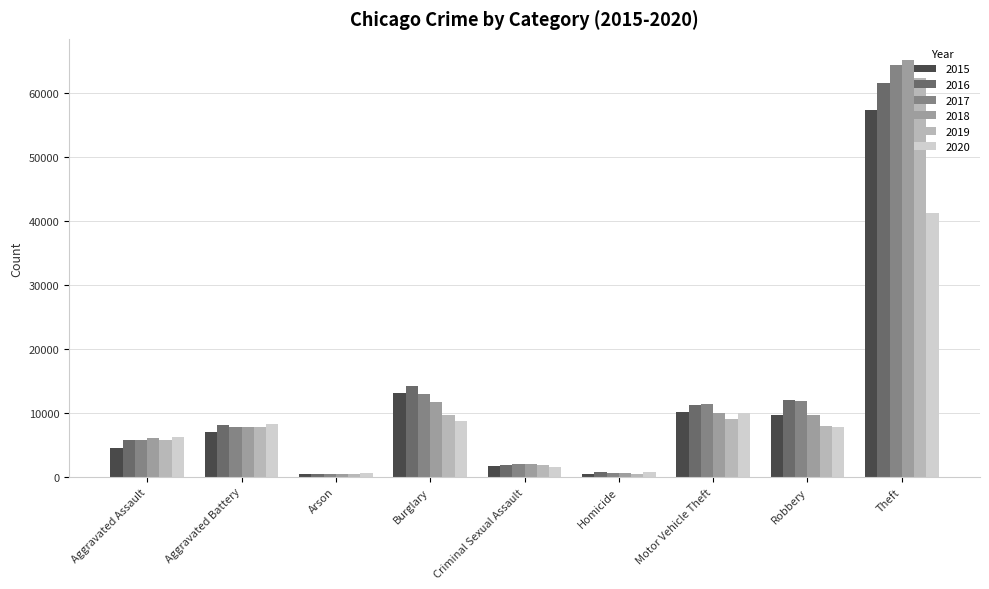

Which series has the largest range (max minus min)?

2018